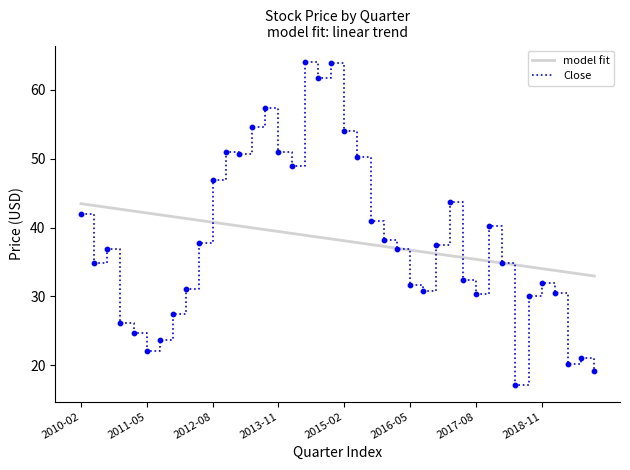

What is the maximum value shown in the chart?

64.0